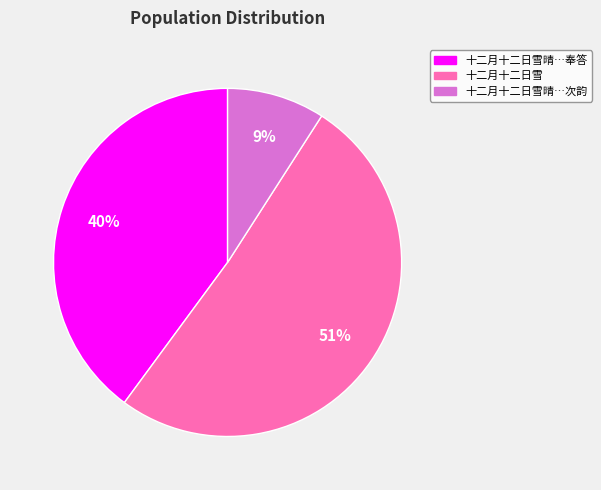

Count the number of slices in the pie.

3